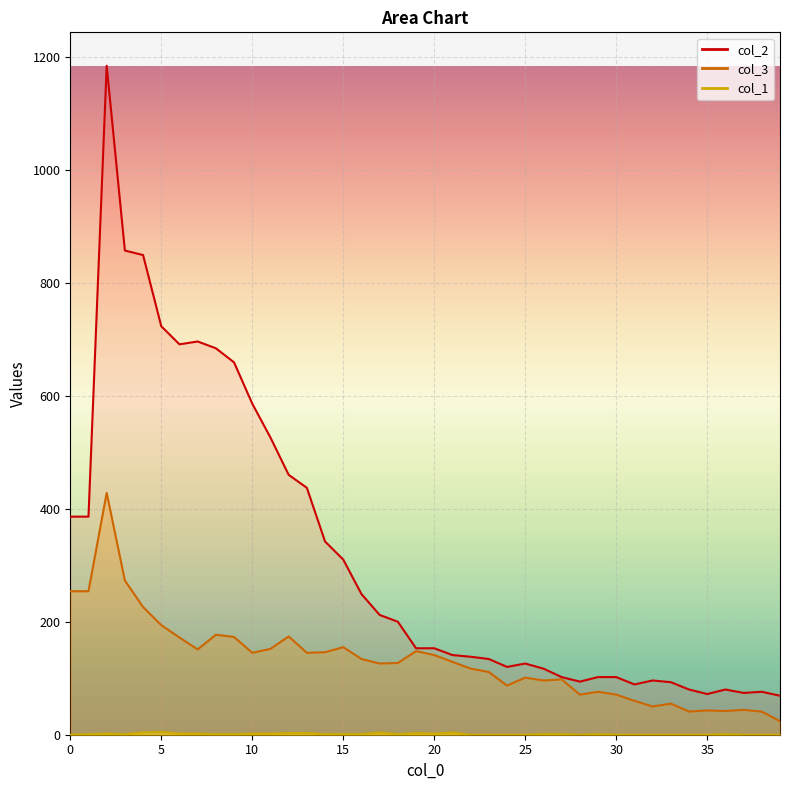

What is the difference between the maximum and minimum values in the col_2 series?

1115